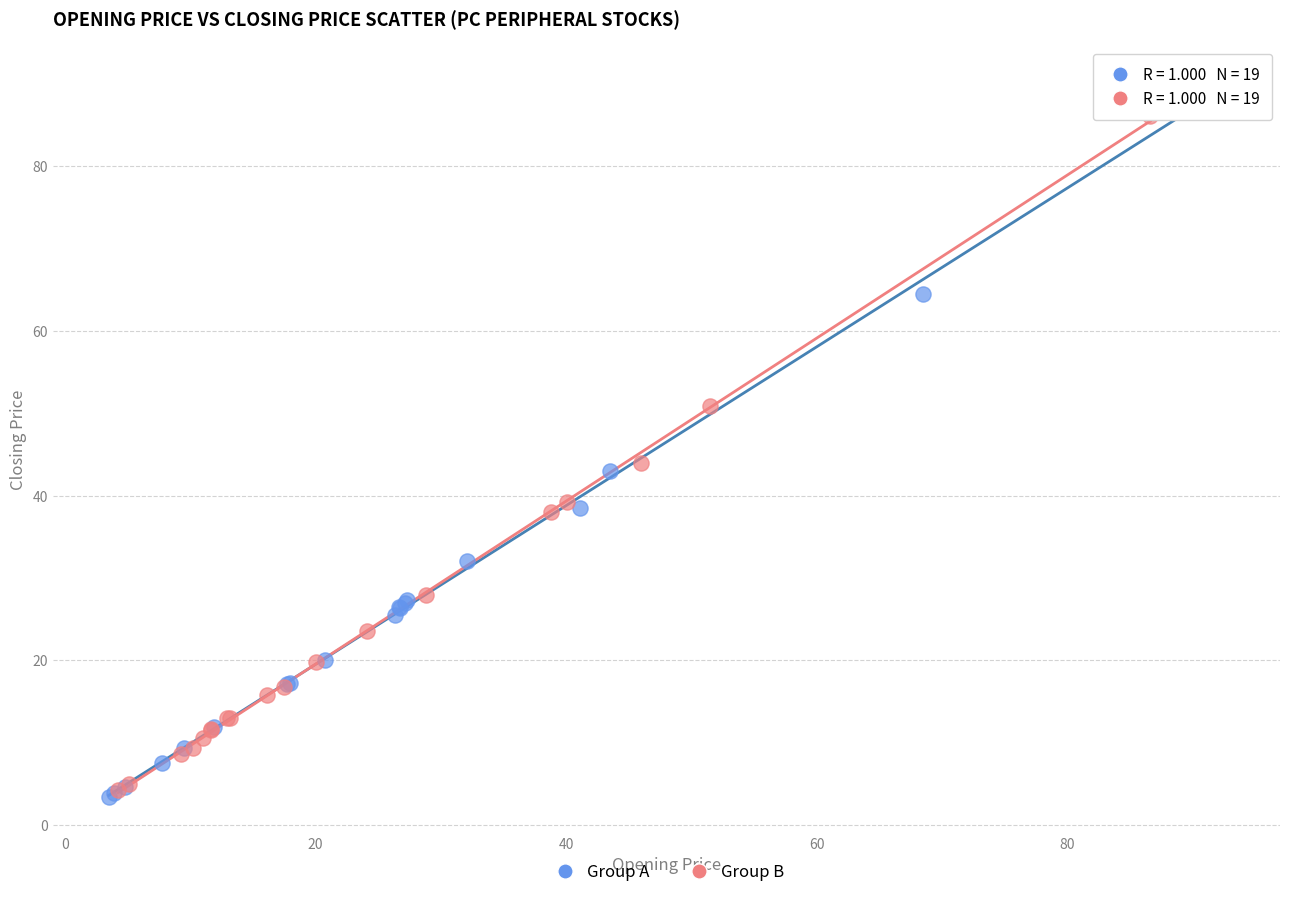

Which series has the largest Y range (max minus min)?

Group A